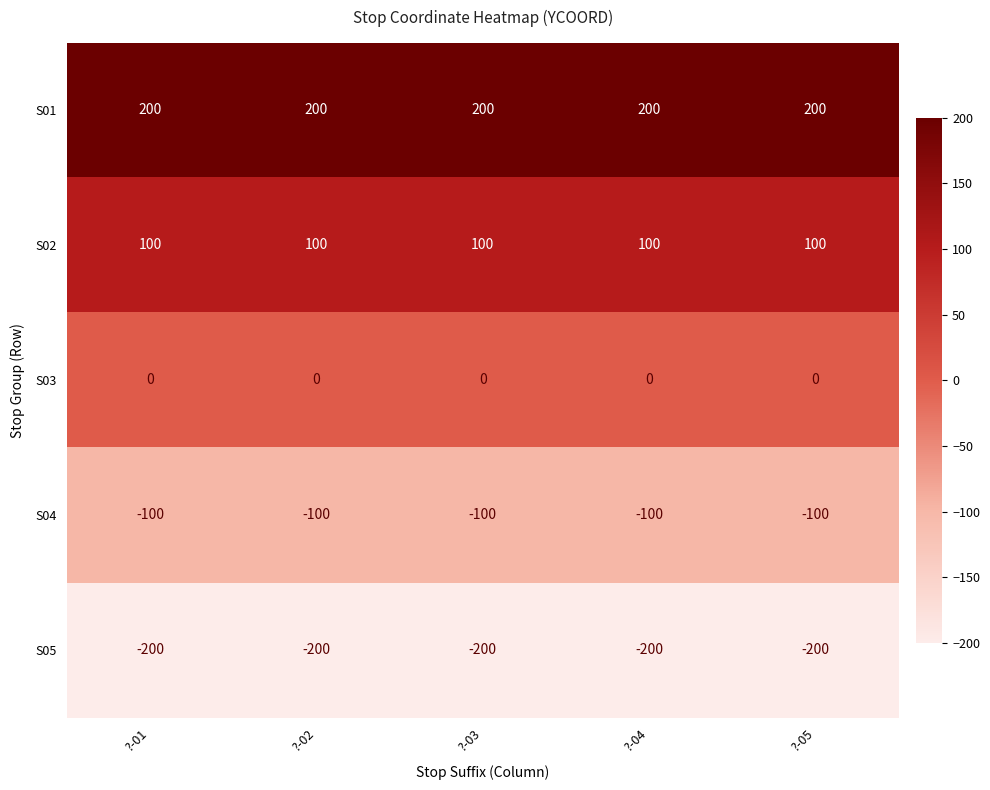

What is the sum of all S02 values?

500